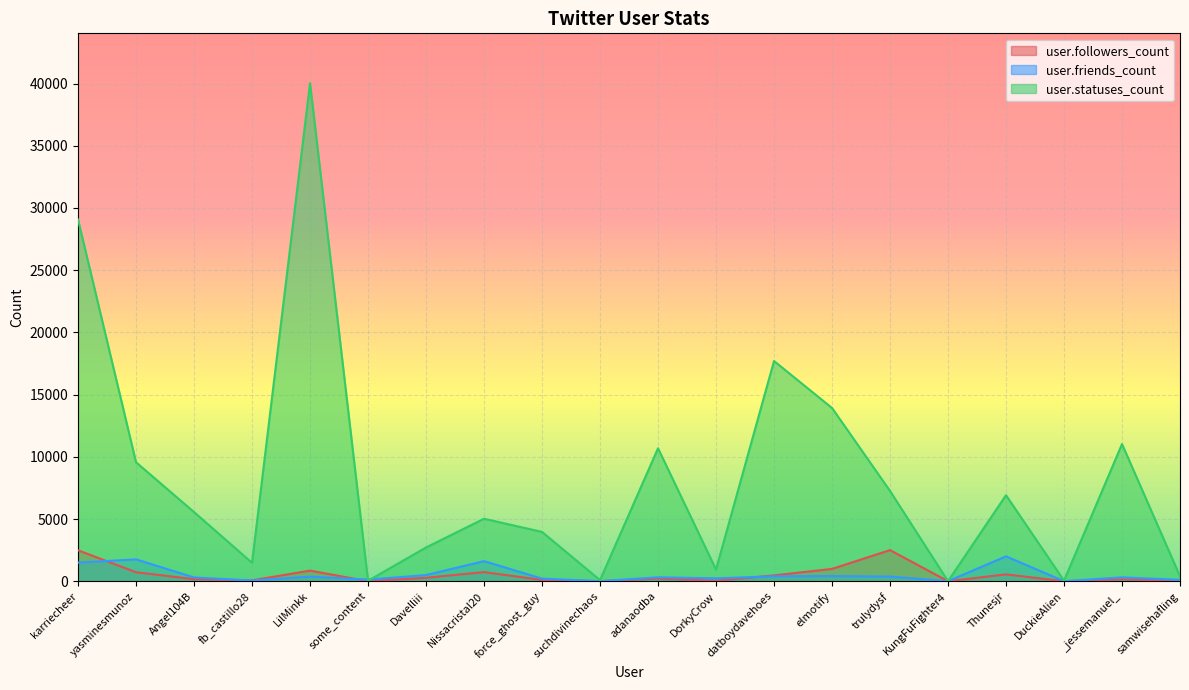

How many intersections are there between user.statuses_count and user.friends_count?

4